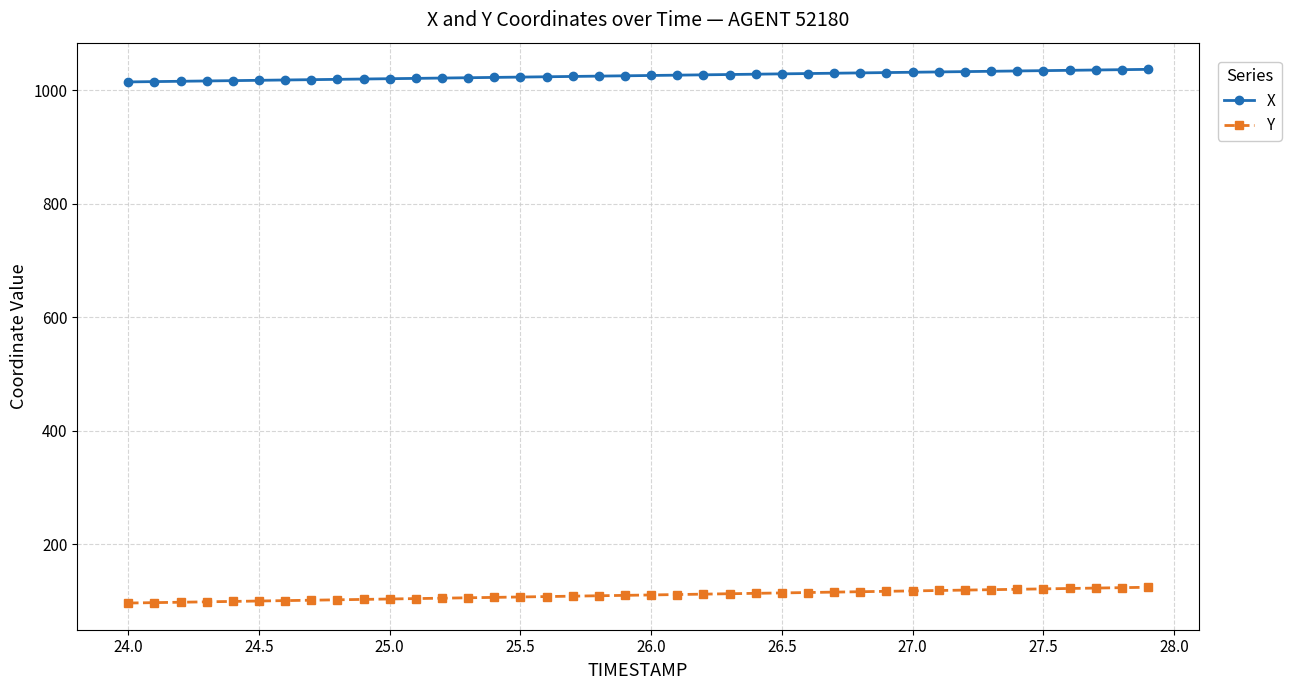

True or false: Y and X cross at least once.

False